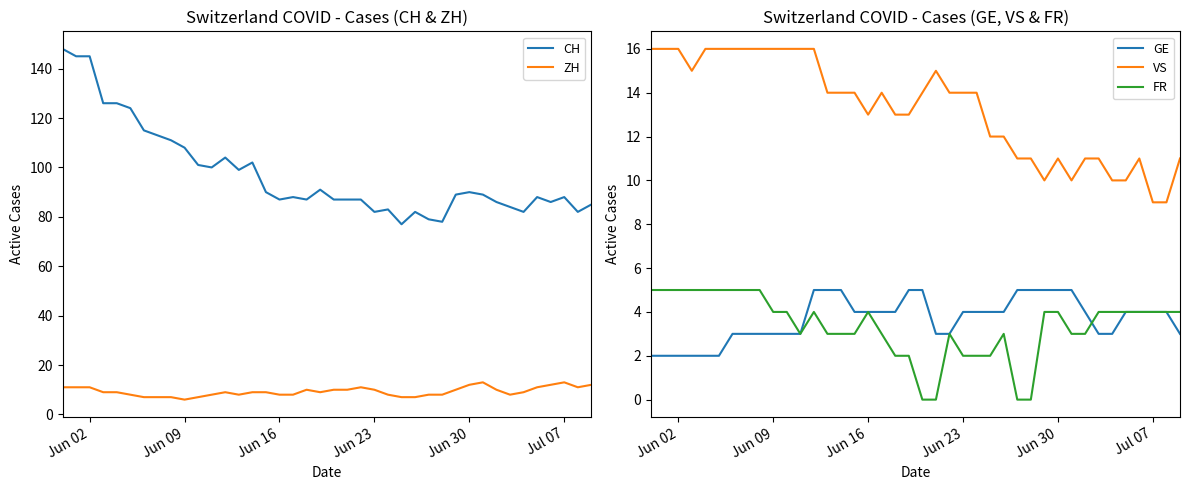

Reading left to right, extract all data points from this chart.

CH: 148	145	145	126	126	124	115	113	111	108	101	100	104	99	102	90	87	88	87	91	87	87	87	82	83	77	82	79	78	89	90	89	86	84	82	88	86	88	82	85
ZH: 11	11	11	9	9	8	7	7	7	6	7	8	9	8	9	9	8	8	10	9	10	10	11	10	8	7	7	8	8	10	12	13	10	8	9	11	12	13	11	12
GE: 2	2	2	2	2	2	3	3	3	3	3	3	5	5	5	4	4	4	4	5	5	3	3	4	4	4	4	5	5	5	5	5	4	3	3	4	4	4	4	3
VS: 16	16	16	15	16	16	16	16	16	16	16	16	16	14	14	14	13	14	13	13	14	15	14	14	14	12	12	11	11	10	11	10	11	11	10	10	11	9	9	11
FR: 5	5	5	5	5	5	5	5	5	4	4	3	4	3	3	3	4	3	2	2	0	0	3	2	2	2	3	0	0	4	4	3	3	4	4	4	4	4	4	4